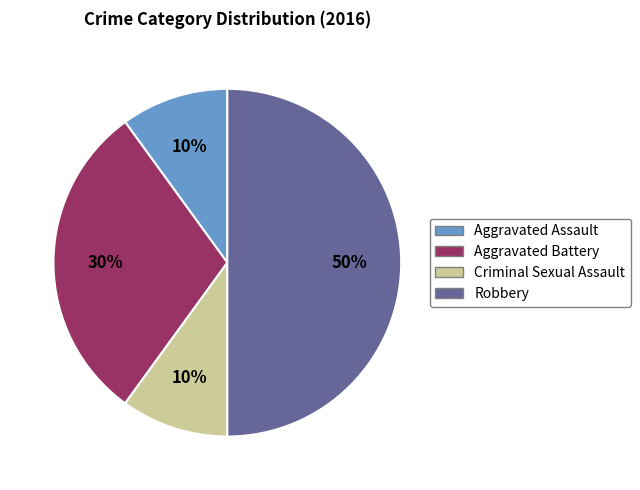

Does Aggravated Assault account for over 50% of the chart?

No